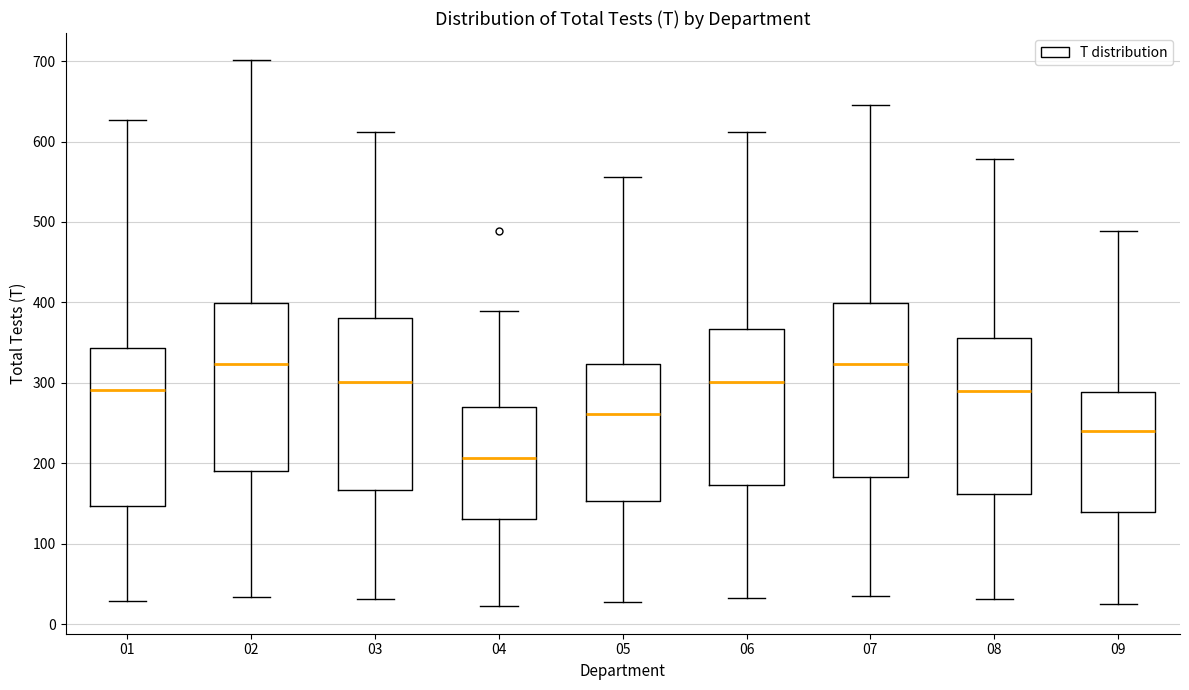

Where is the upper edge of the box at x = 07 on the y-axis? The values are not printed on the chart, so give them approximately, as read against the axis.

400